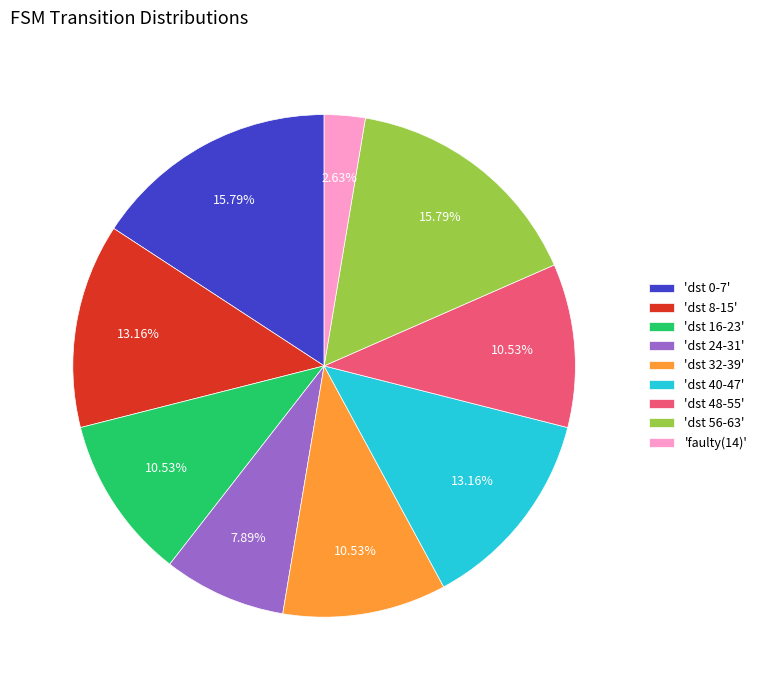

Is there any slice that represents more than half of the pie?

No